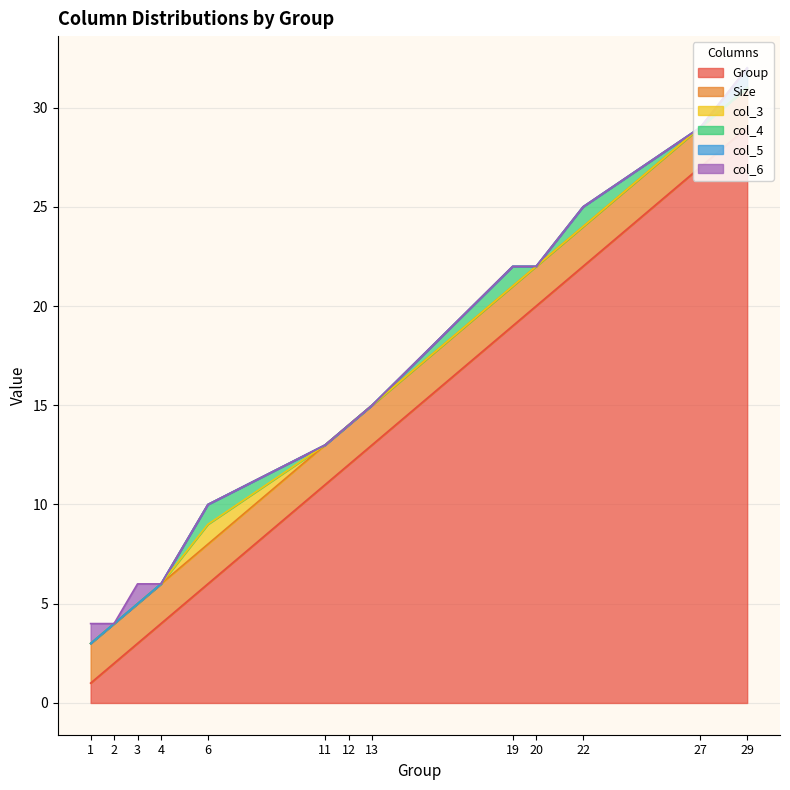

True or false: col_3 has a value of 1 at 6.

False